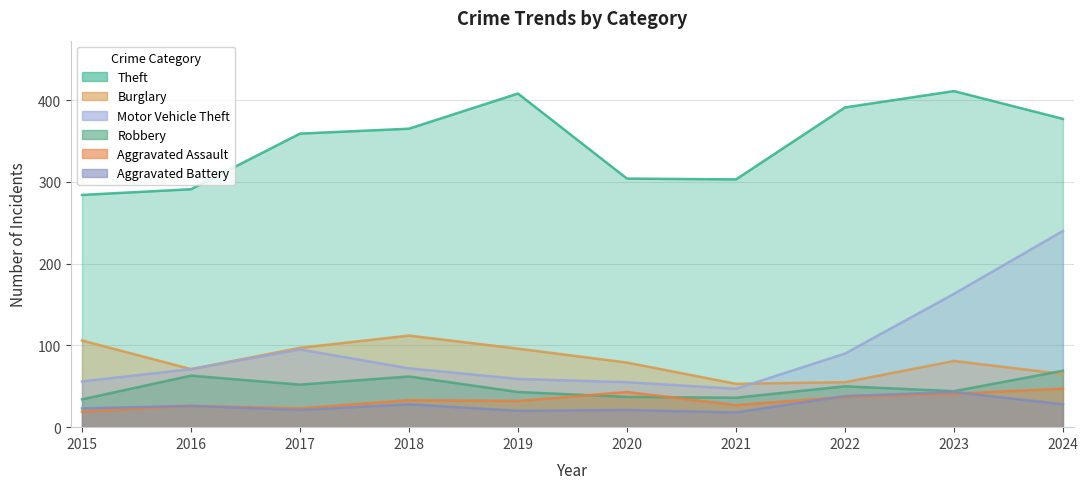

What is the value of the Robbery point at the 9th from the left?

44